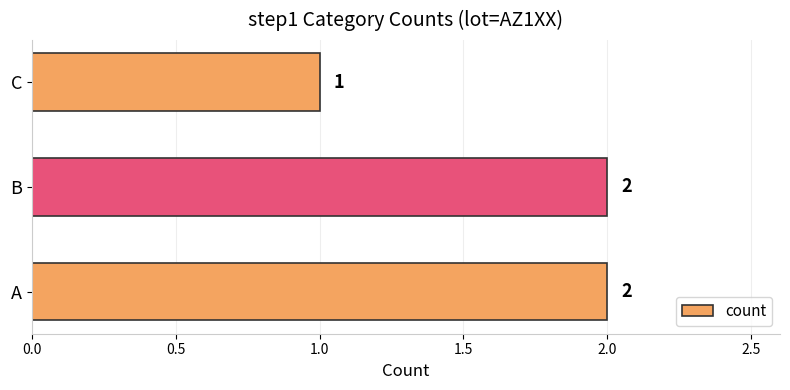

The value at C is 1. True or false?

True